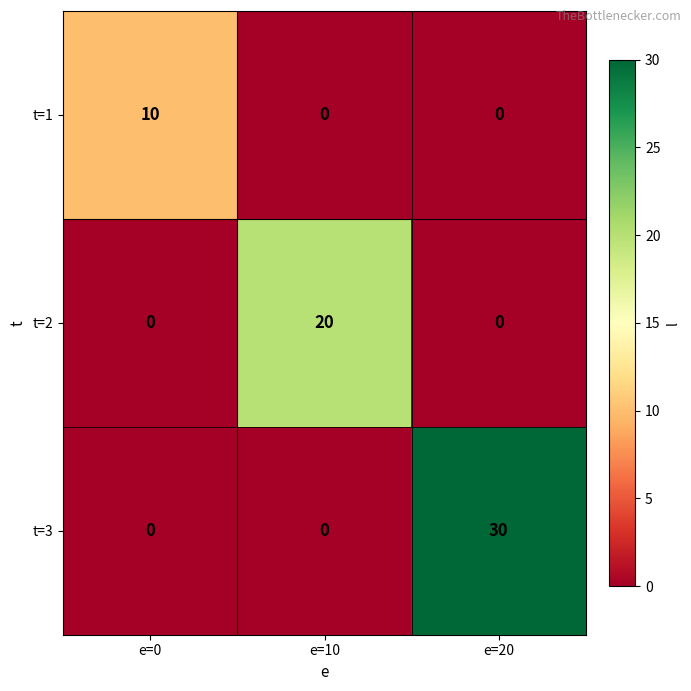

Reading left to right, extract all data points from this chart.

t=1: e=0=10	e=10=0	e=20=0
t=2: e=0=0	e=10=20	e=20=0
t=3: e=0=0	e=10=0	e=20=30